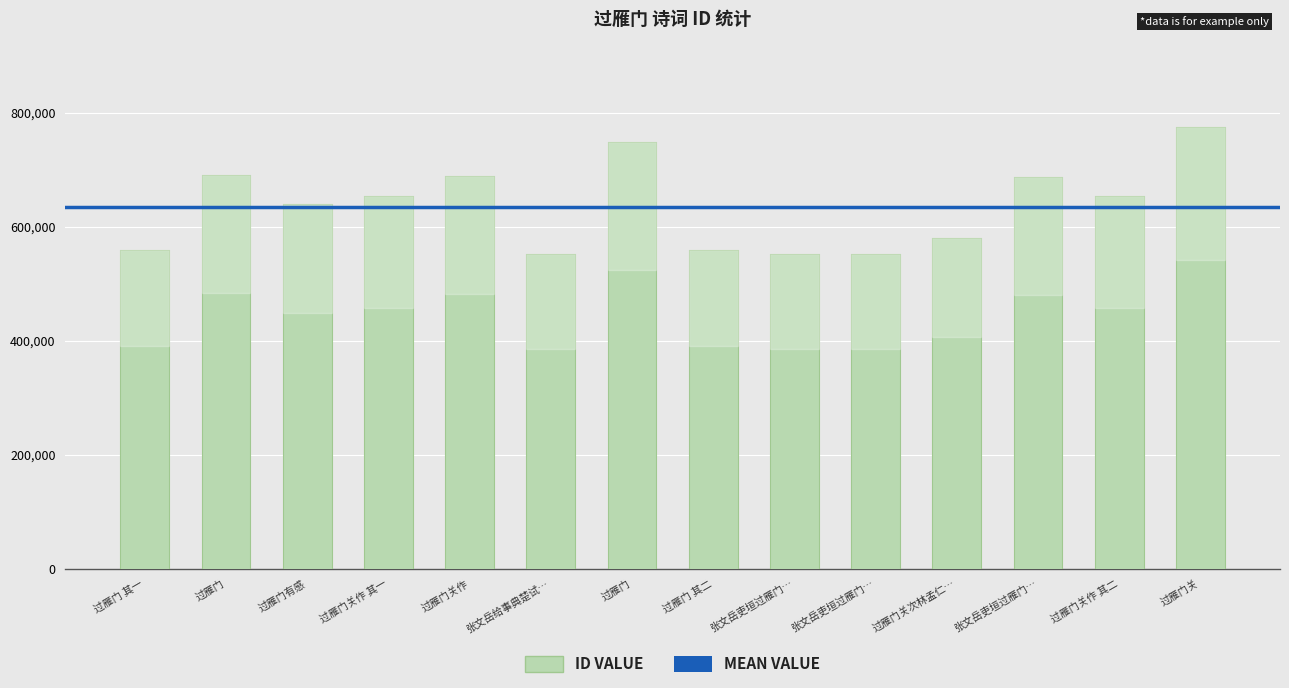

Which category has the lowest value across all series?

张文岳吏垣过雁门…